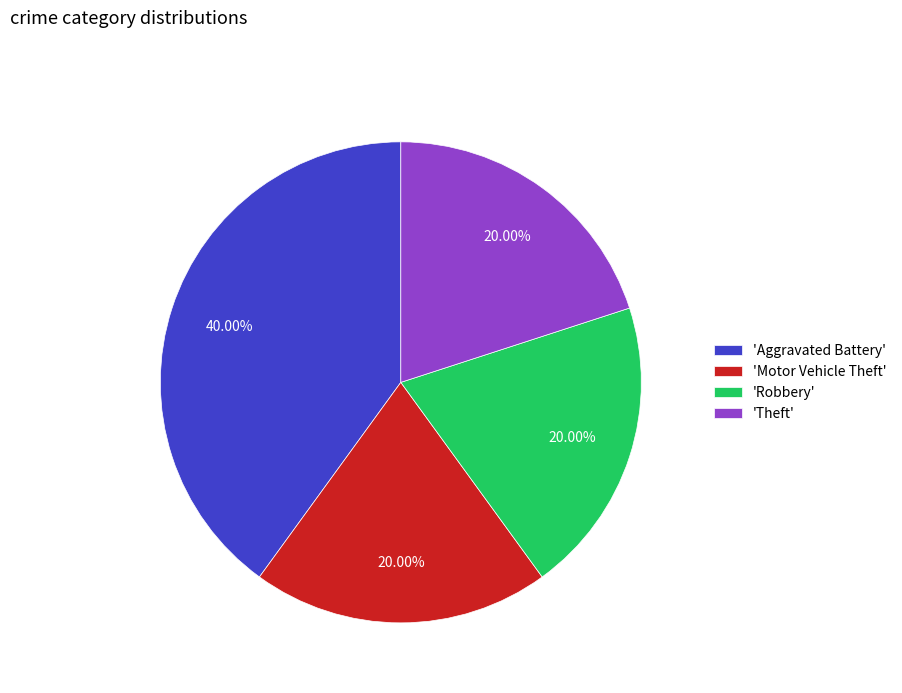

Approximately how many times larger is the value at 'Theft' compared to 'Robbery'?

1.0